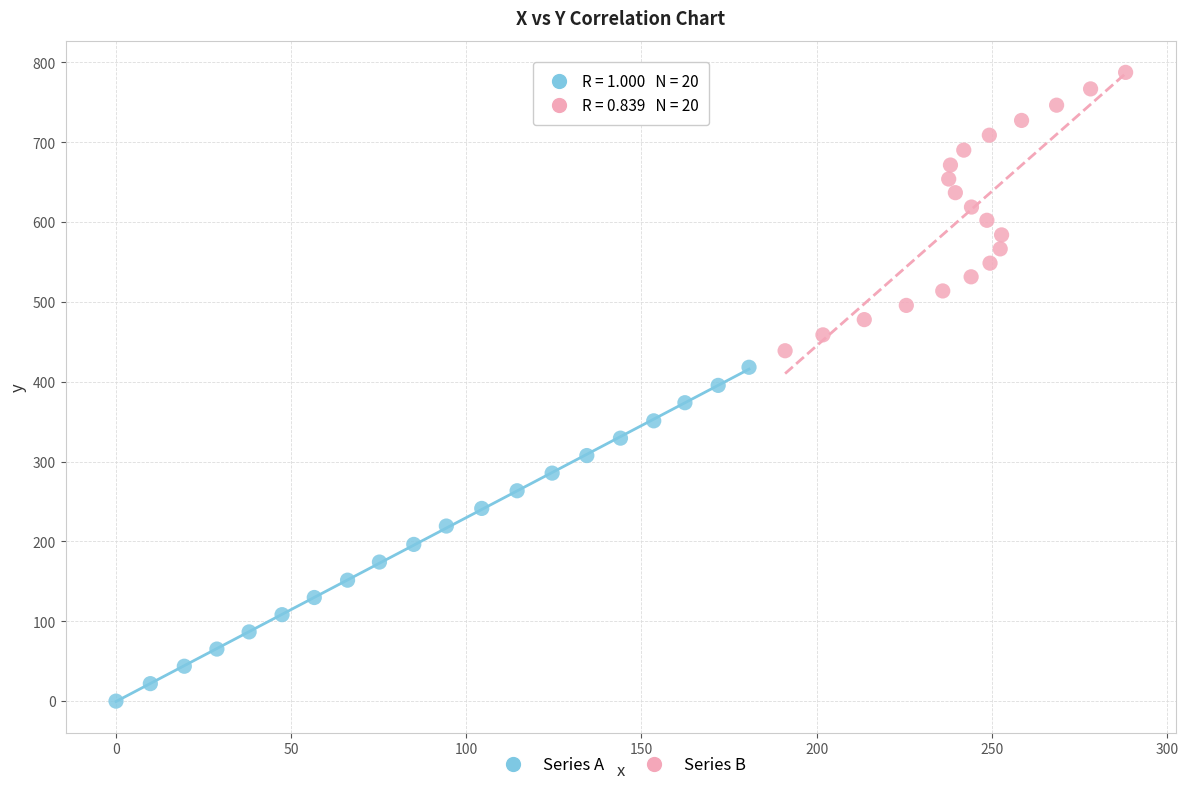

Which series contains the lowest Y value?

Series A